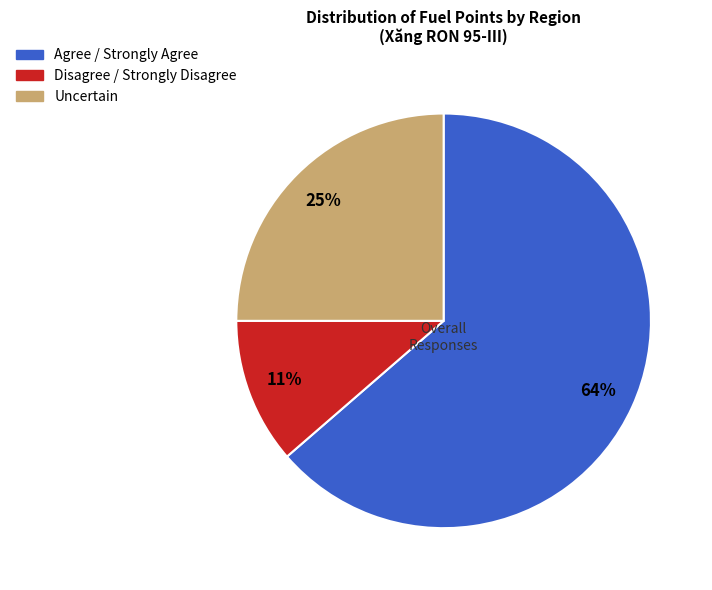

Which has a higher value, Agree / Strongly Agree or Uncertain?

Agree / Strongly Agree